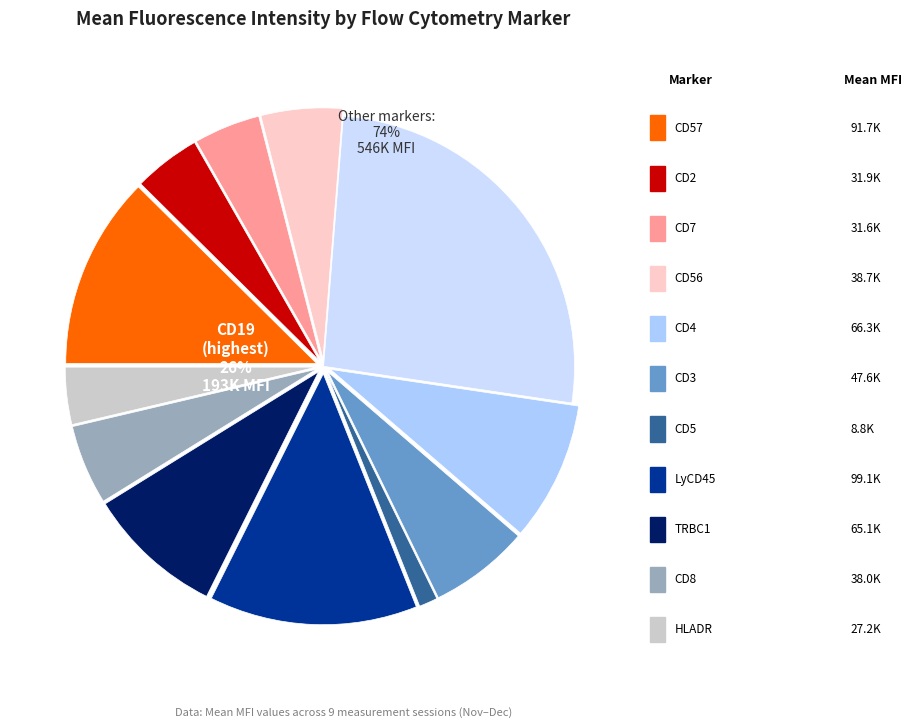

What percentage is the CD2 slice, to the nearest percent?

4%